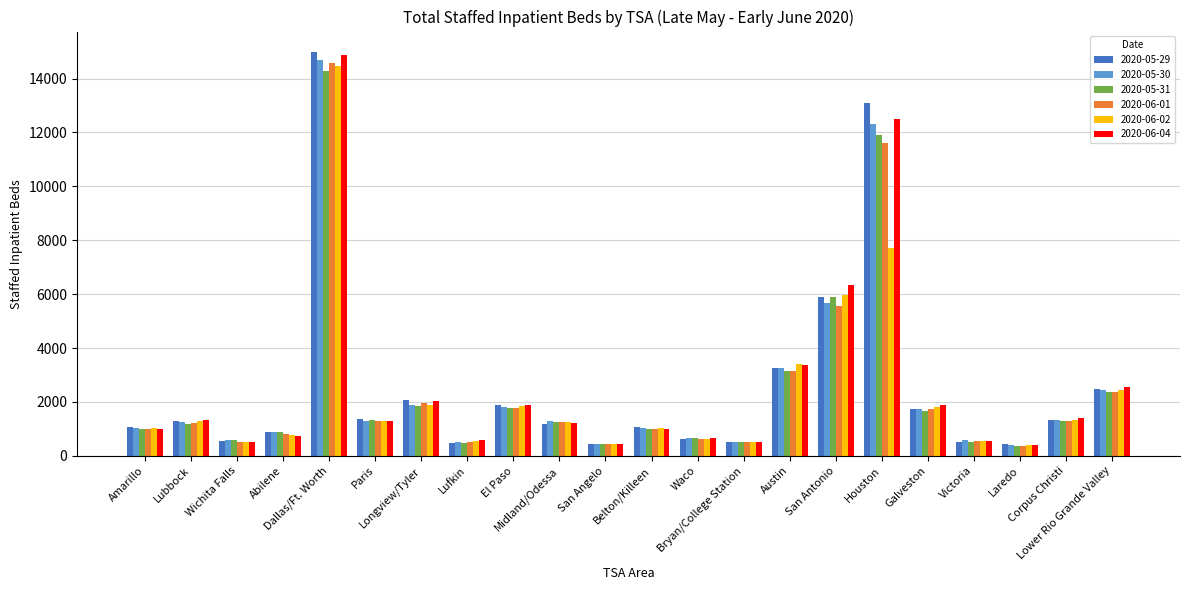

Which series has the widest spread of values?

2020-05-29